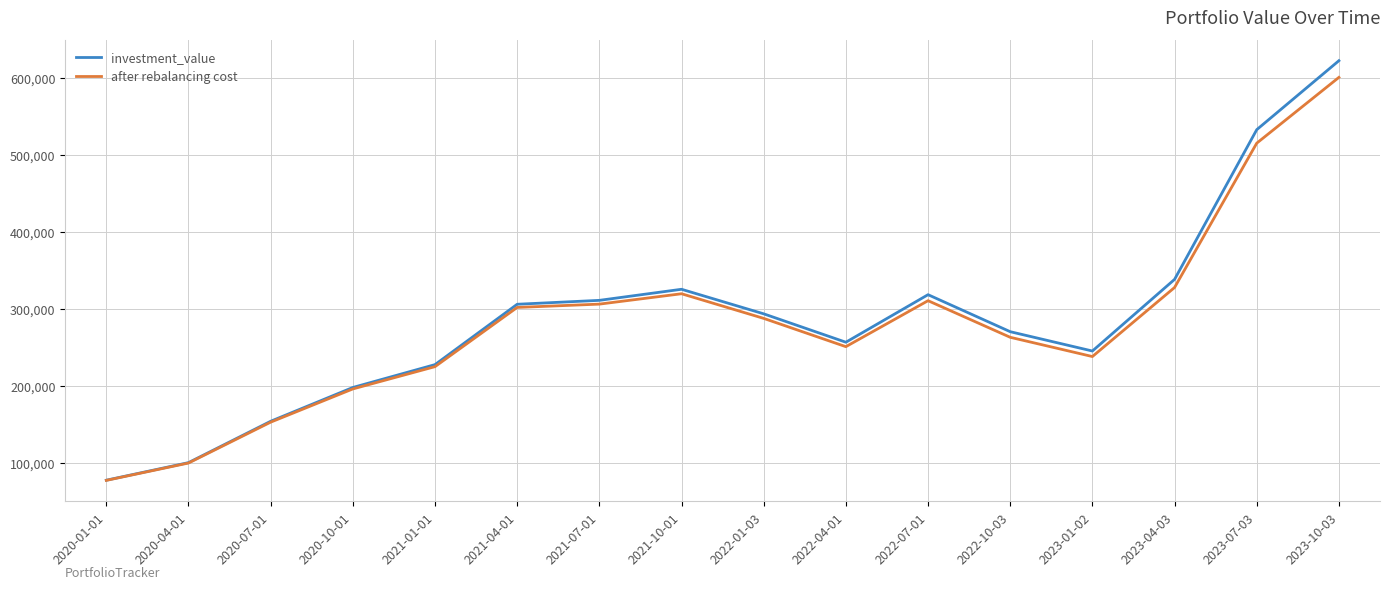

The after rebalancing cost series shows 287691.3 at 2022-01-03. True or false?

True